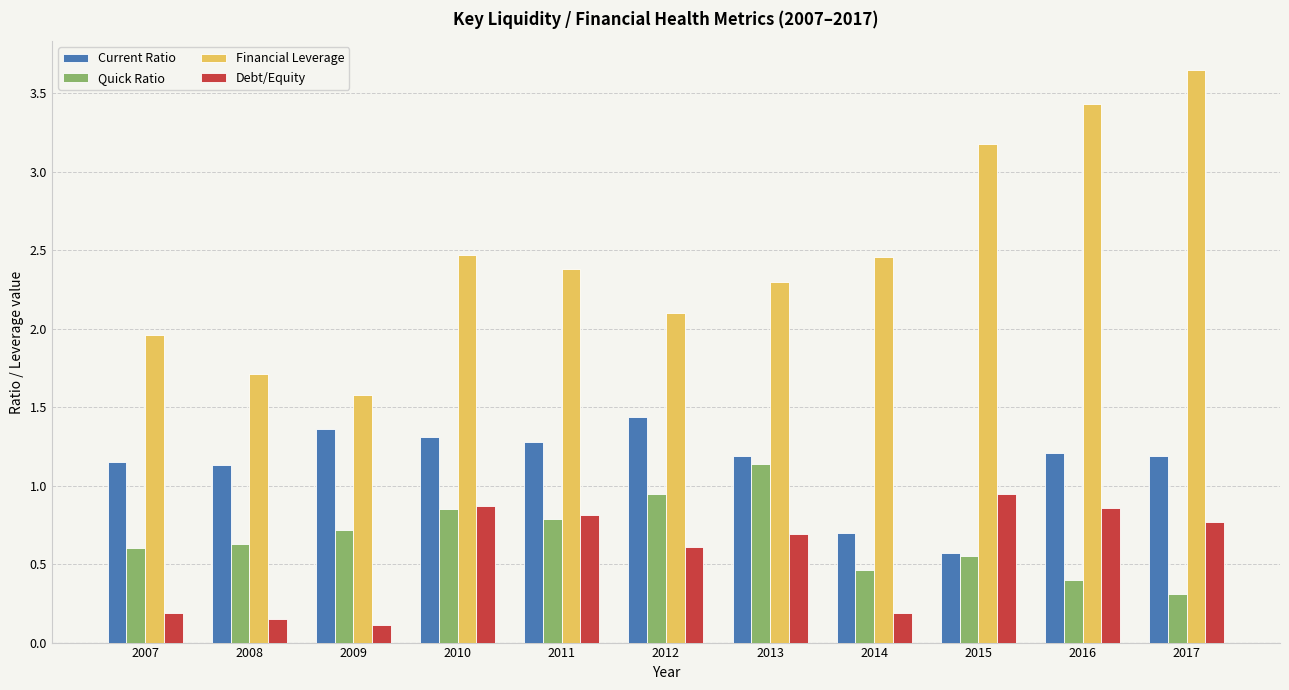

At which category does the chart reach its peak across all series?

2017